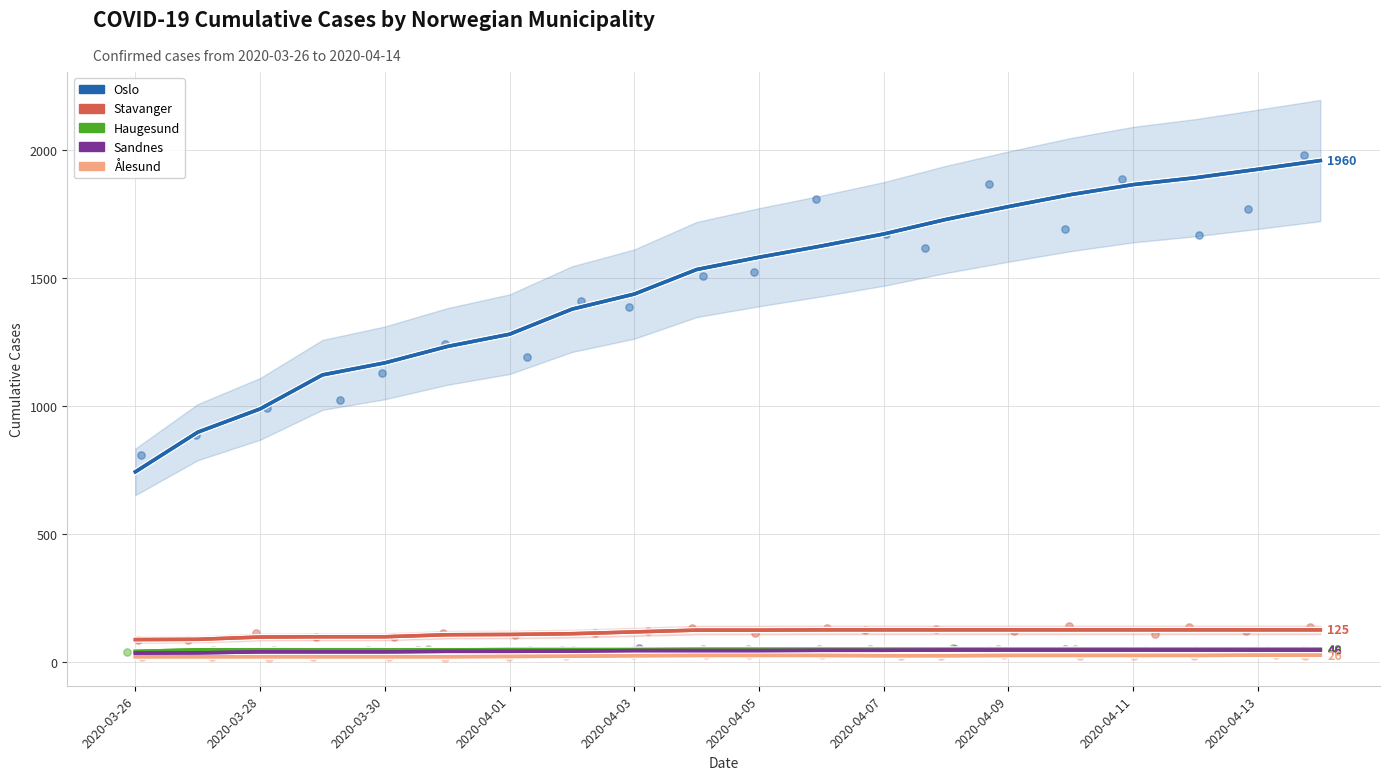

Is the value of Ålesund at 2020-04-05 greater than the value of Oslo at 2020-04-13?

No